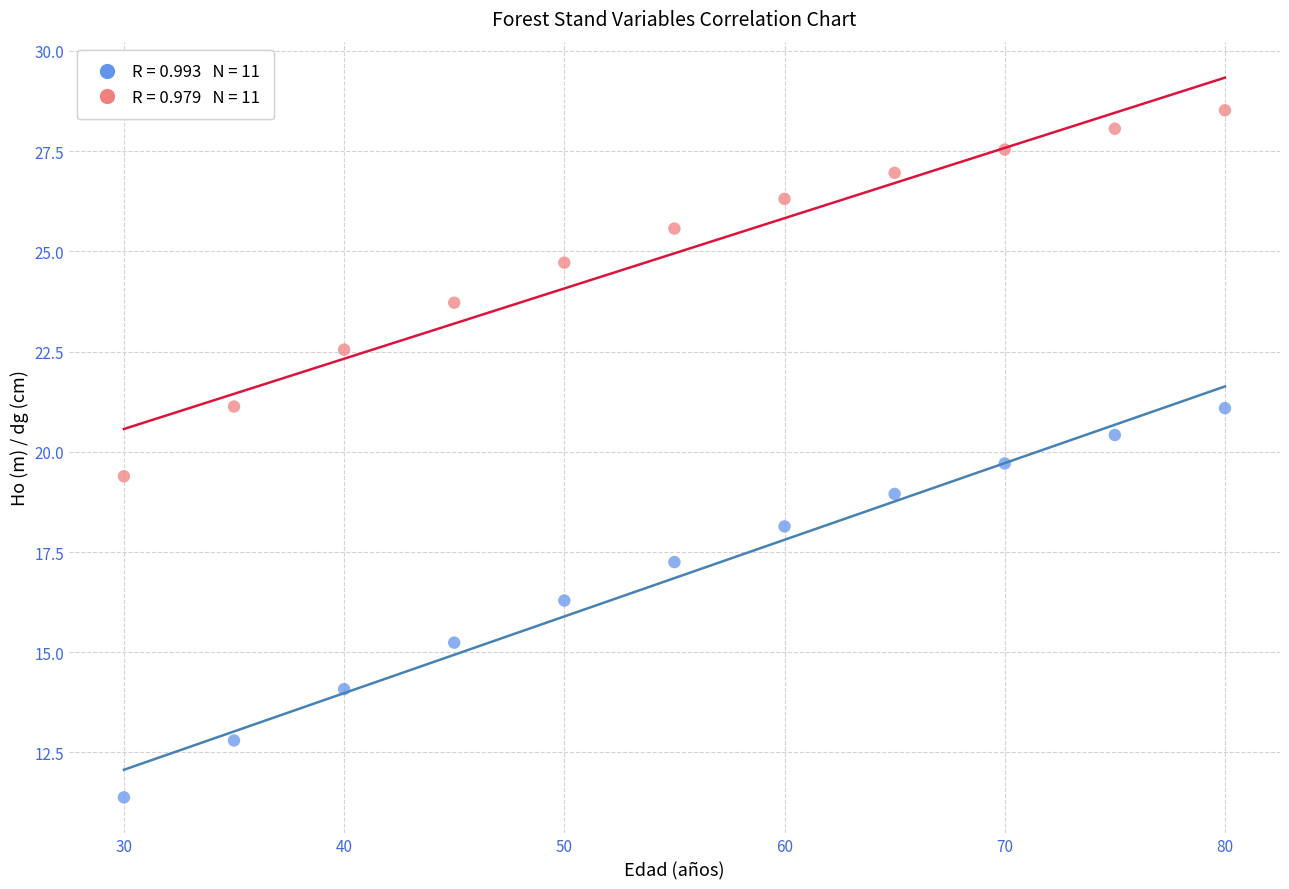

Across all data points, what is the range of X values (max minus min)?

50.0